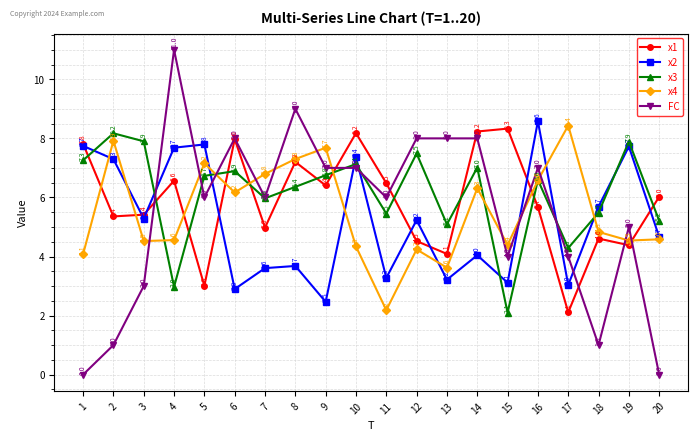

Reading right to left, what are all the values shown in this chart?

x1: 6.0	4.4	4.6	2.1	5.7	8.3	8.2	4.1	4.5	6.5	8.2	6.4	7.2	5.0	8.0	3.0	6.6	5.4	5.4	7.8
x2: 4.7	7.7	5.7	3.0	8.6	3.1	4.0	3.2	5.2	3.3	7.4	2.5	3.7	3.6	2.9	7.8	7.7	5.3	7.3	7.7
x3: 5.2	7.9	5.5	4.3	6.6	2.1	7.0	5.1	7.5	5.5	7.1	6.8	6.4	6.0	6.9	6.7	3.0	7.9	8.2	7.3
x4: 4.6	4.5	4.8	8.4	6.6	4.4	6.3	3.6	4.2	2.2	4.3	7.7	7.3	6.8	6.2	7.2	4.6	4.5	7.9	4.1
FC: 0.0	5.0	1.0	4.0	7.0	4.0	8.0	8.0	8.0	6.0	7.0	7.0	9.0	6.0	8.0	6.0	11.0	3.0	1.0	0.0